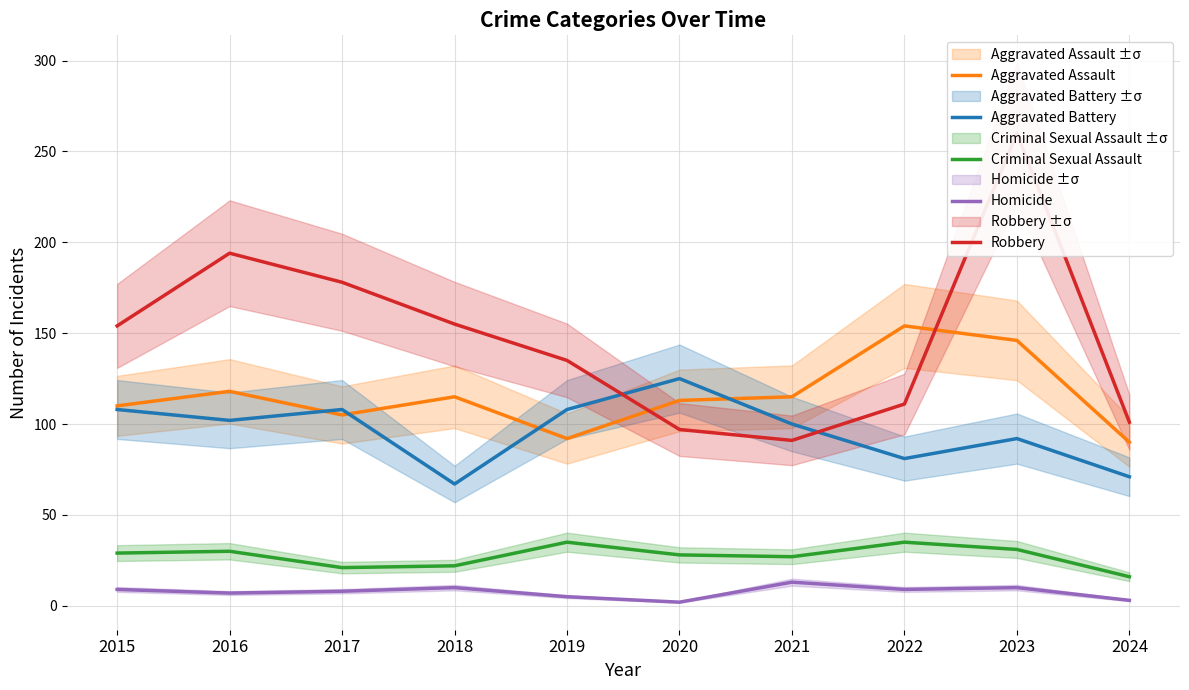

Where is the first local maximum for Robbery?

2016